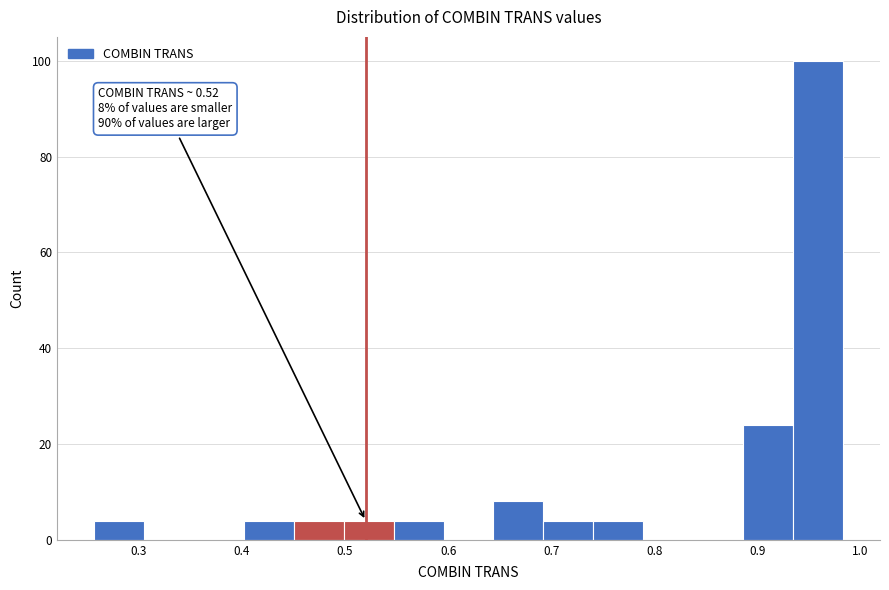

Which range on the x-axis has the tallest bar?

0.93 to 0.98